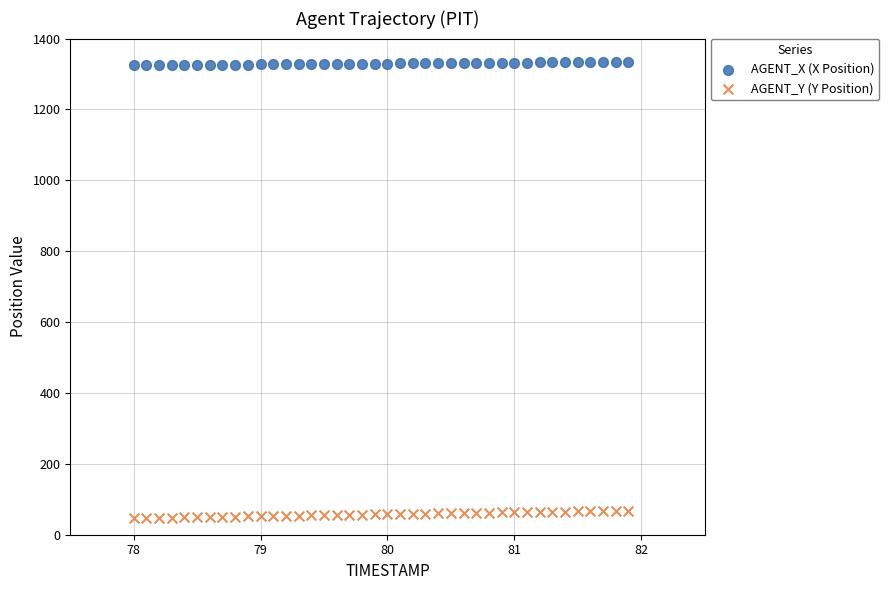

Across all data points, what is the range of X values (max minus min)?

3.9